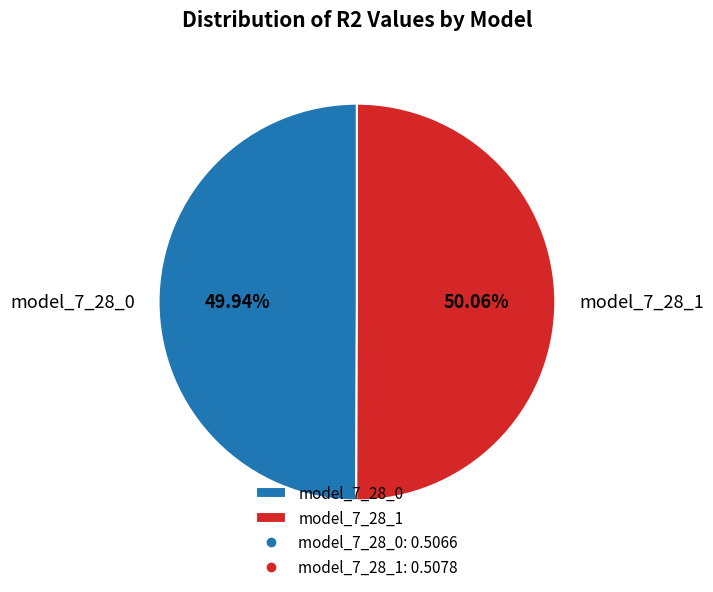

Is there a majority slice in this chart?

Yes